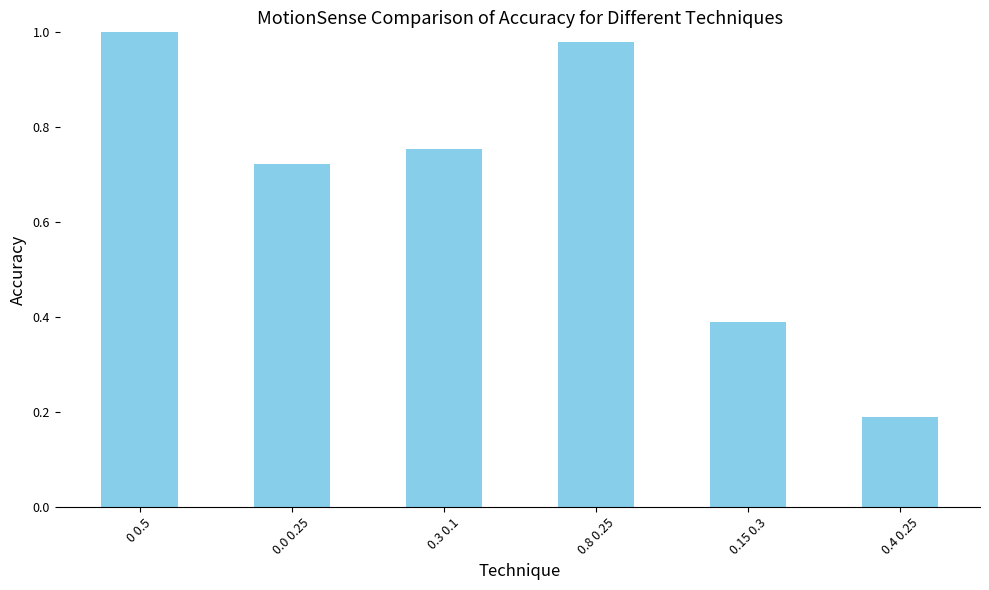

The value at 0.8 0.25 is 1.3. True or false?

False